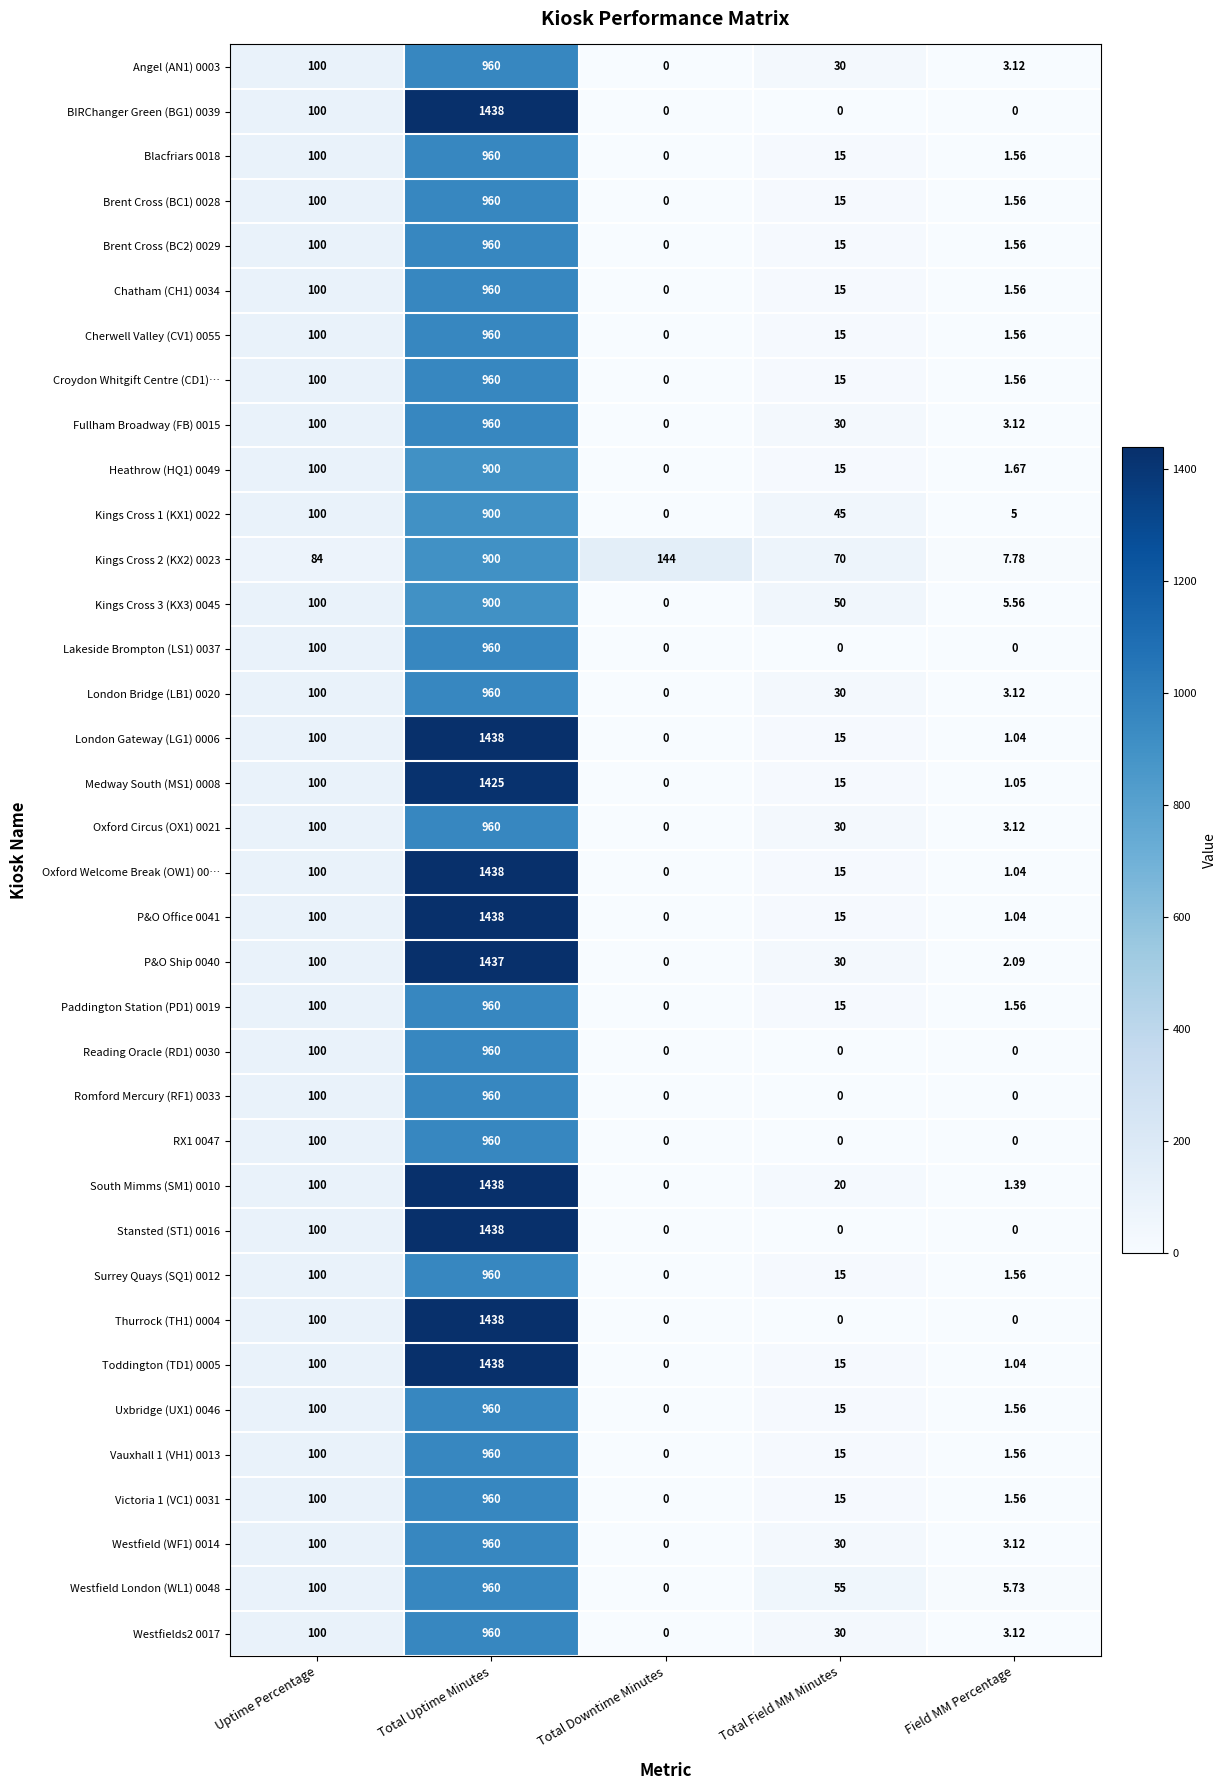

Rank the categories by Toddington (TD1) 0005 value from lowest to highest.

Total Downtime Minutes, Field MM Percentage, Total Field MM Minutes, Uptime Percentage, Total Uptime Minutes